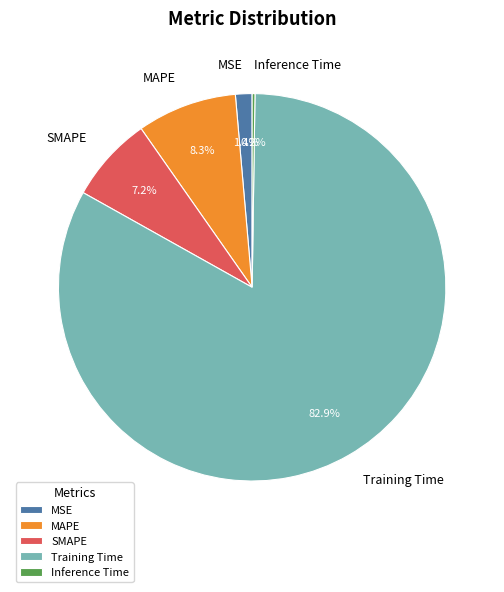

To the nearest percent, what percentage of the pie is MSE?

1%